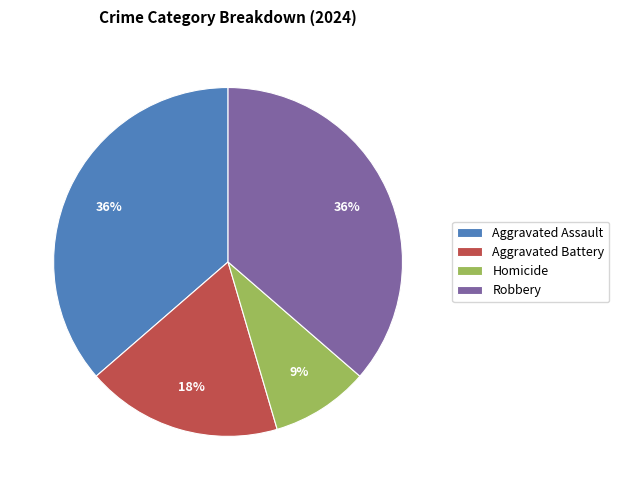

What is the ratio of the value at Aggravated Battery to the value at Homicide?

2.0